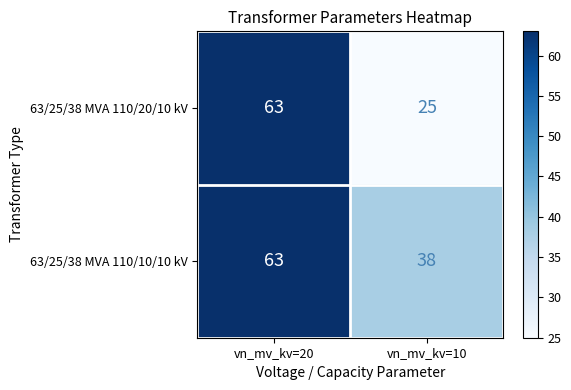

What is the difference between the maximum and minimum values in the 63/25/38 MVA 110/20/10 kV series?

38